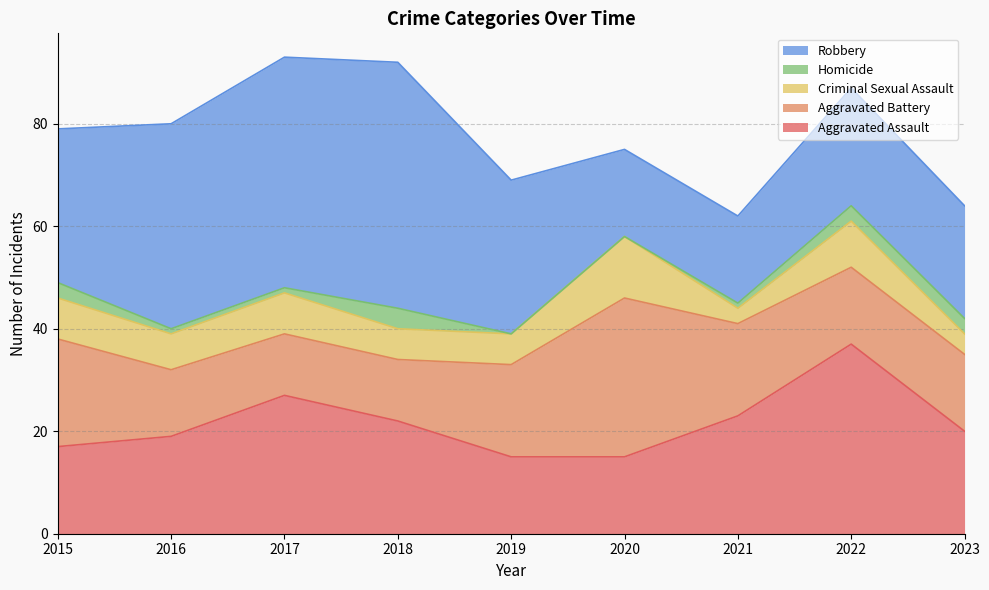

The value of Aggravated Battery at 2019 is 18. True or false?

True